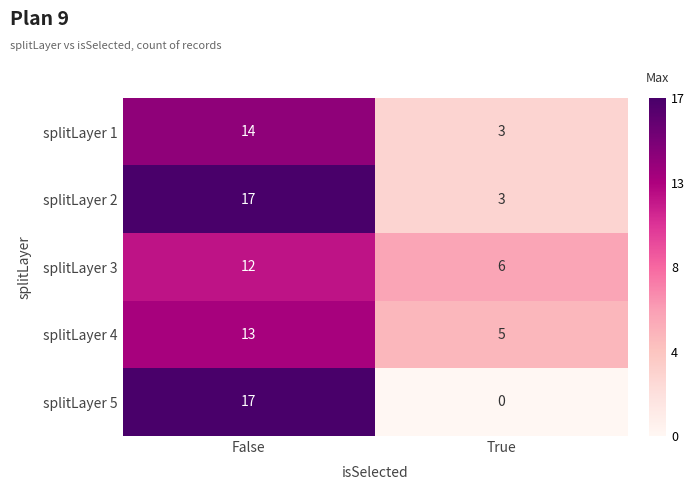

What is the sum of the splitLayer 5 values at False and True?

17